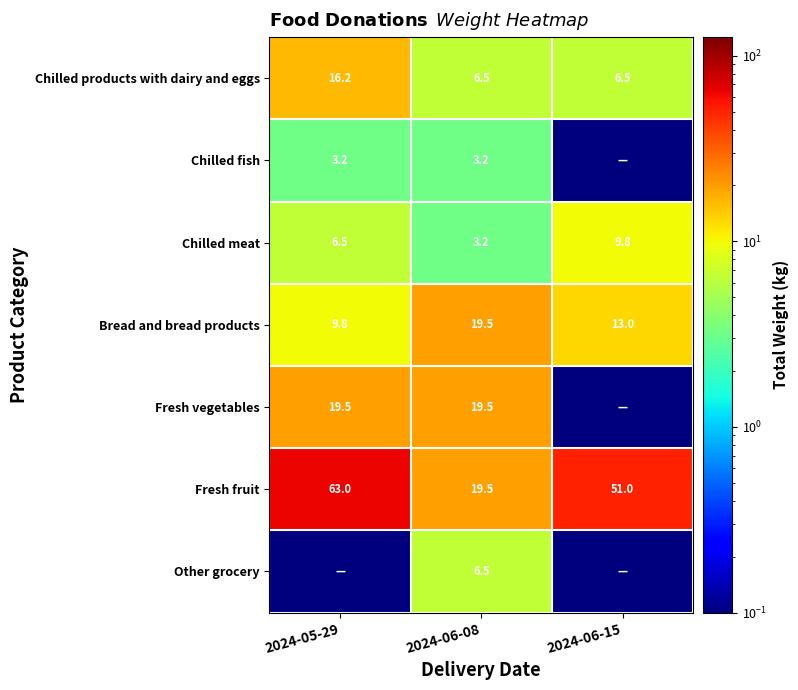

What is the difference between the maximum and minimum values in the Fresh fruit series?

43.5